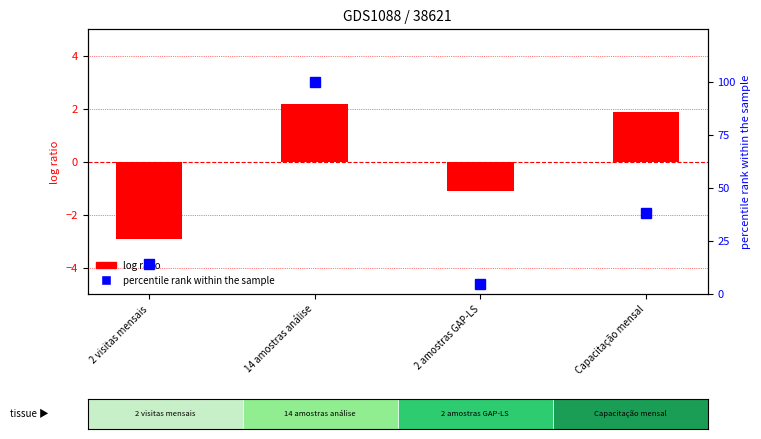

Between 2 visitas mensais and 2 amostras GAP-LS, which series saw the biggest shift?

percentile rank within the sample